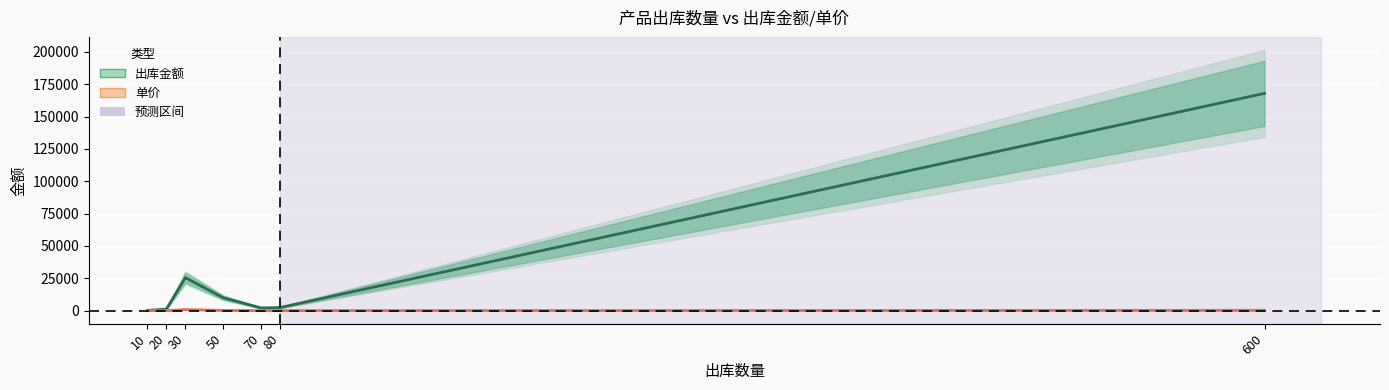

Where is 单价 nearest to the value 435?

600